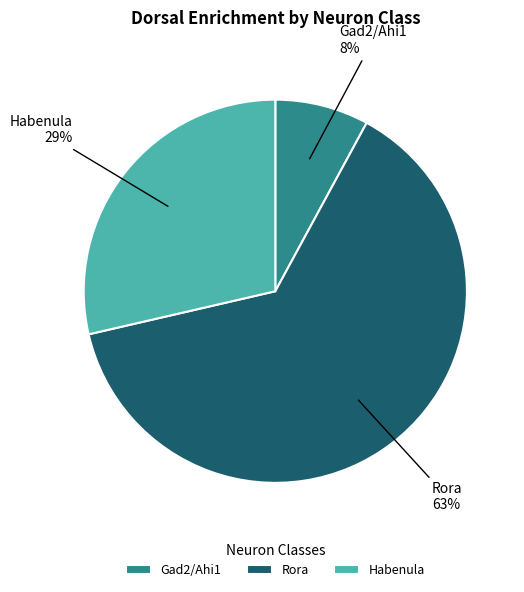

Combined, do Rora and Gad2/Ahi1 account for over 50%?

Yes